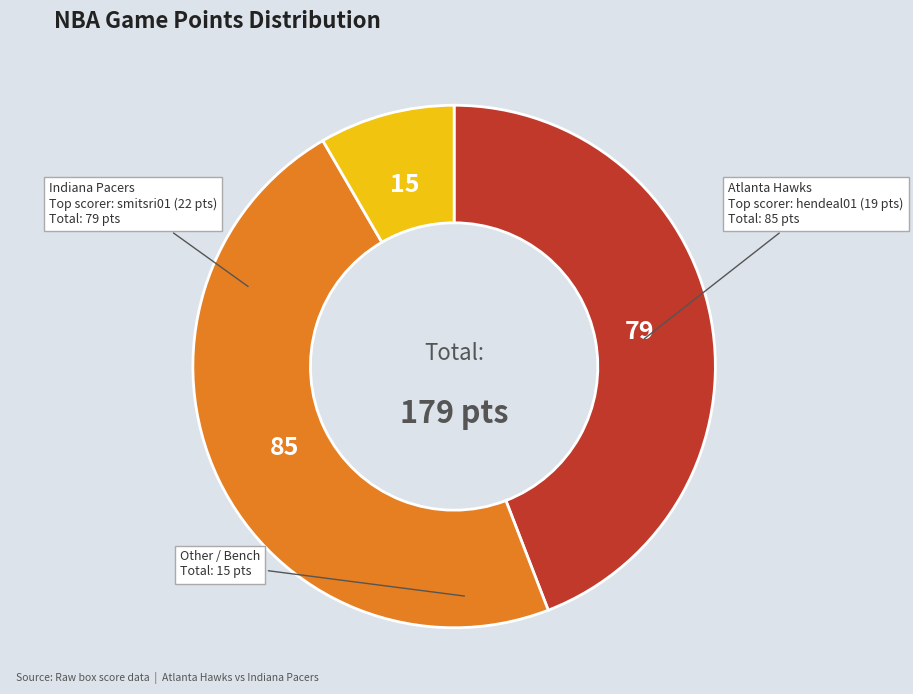

Does any single category account for the majority?

No